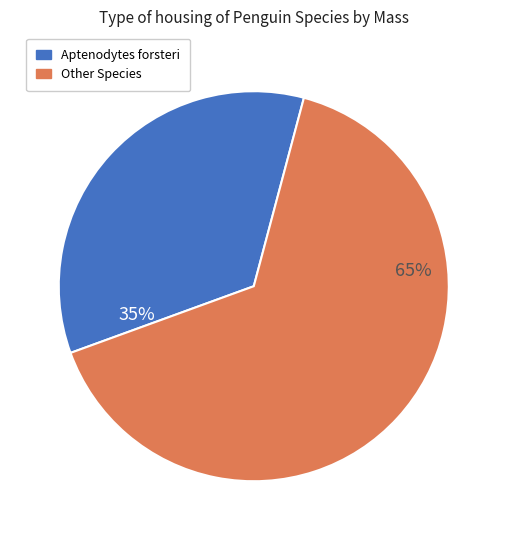

To the nearest percent, what is the average slice percentage?

50%